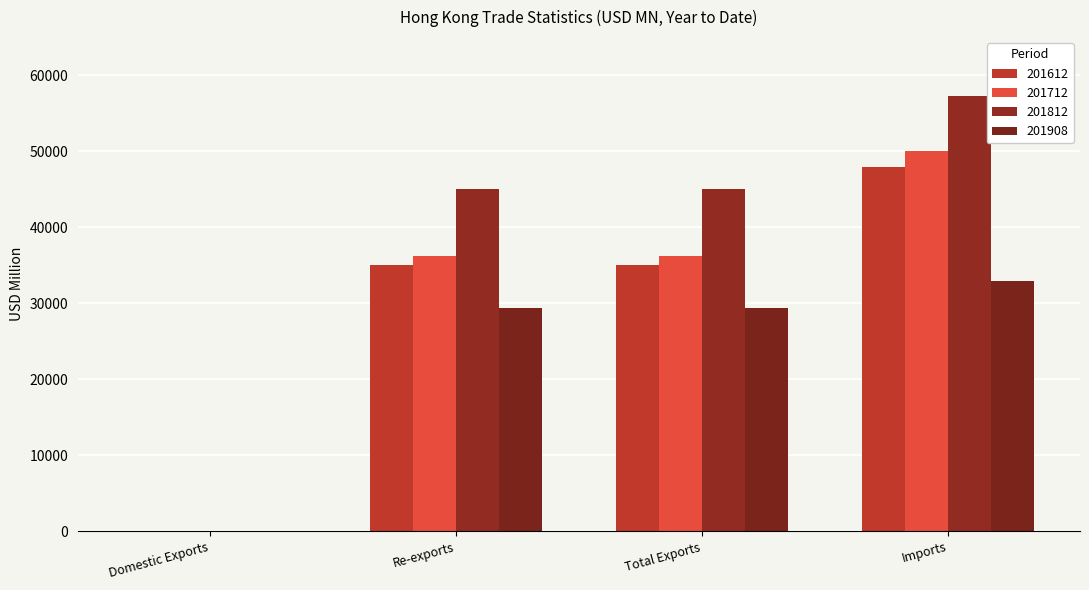

At which category does the chart reach its minimum across all series?

Domestic Exports